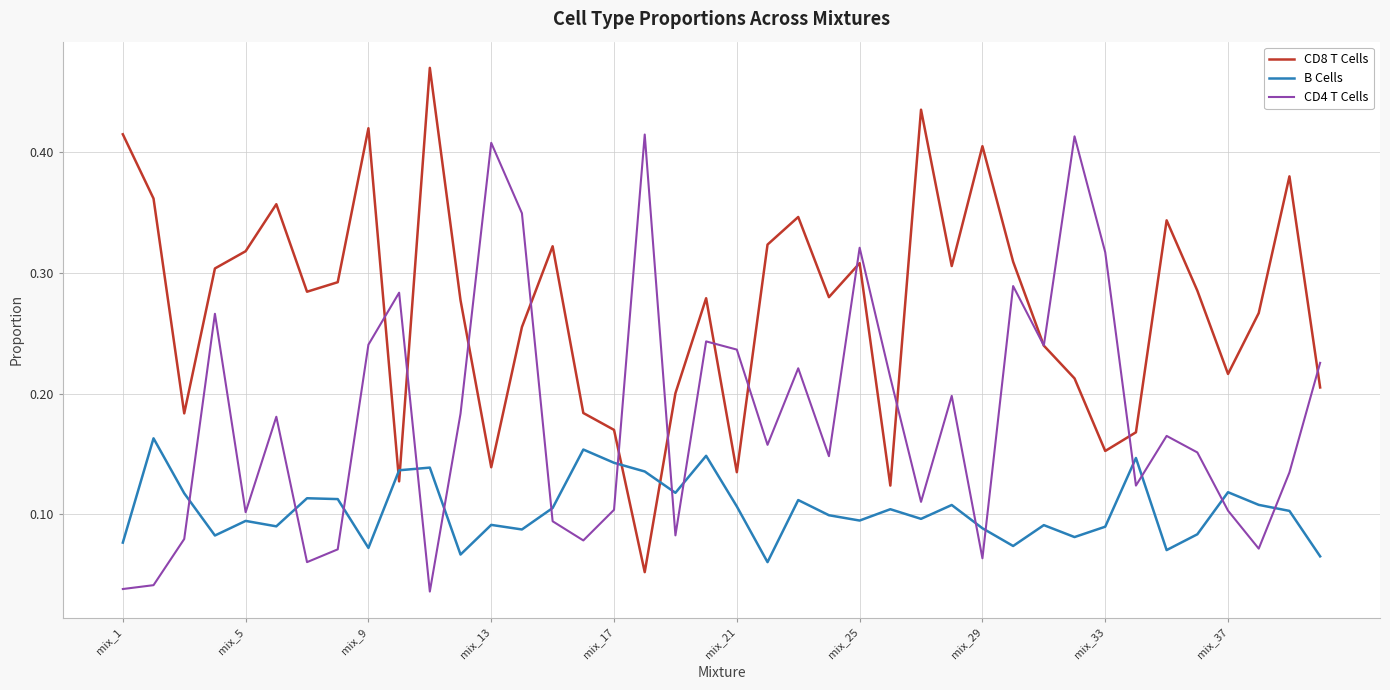

Which series has the largest total across all categories?

CD8 T Cells